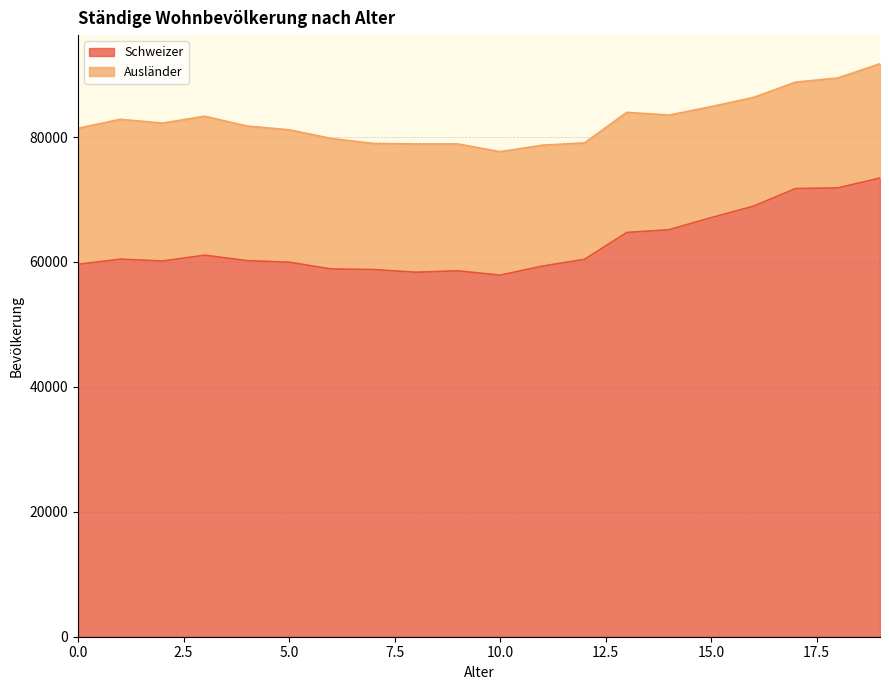

Is it true that the value at 3 is 97594?

False